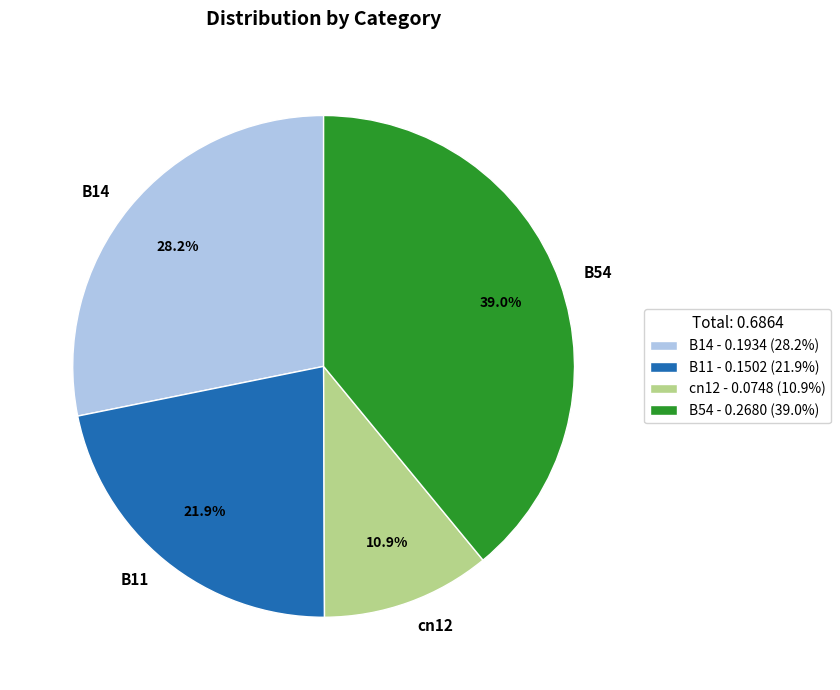

Is B14 the majority of the pie?

No